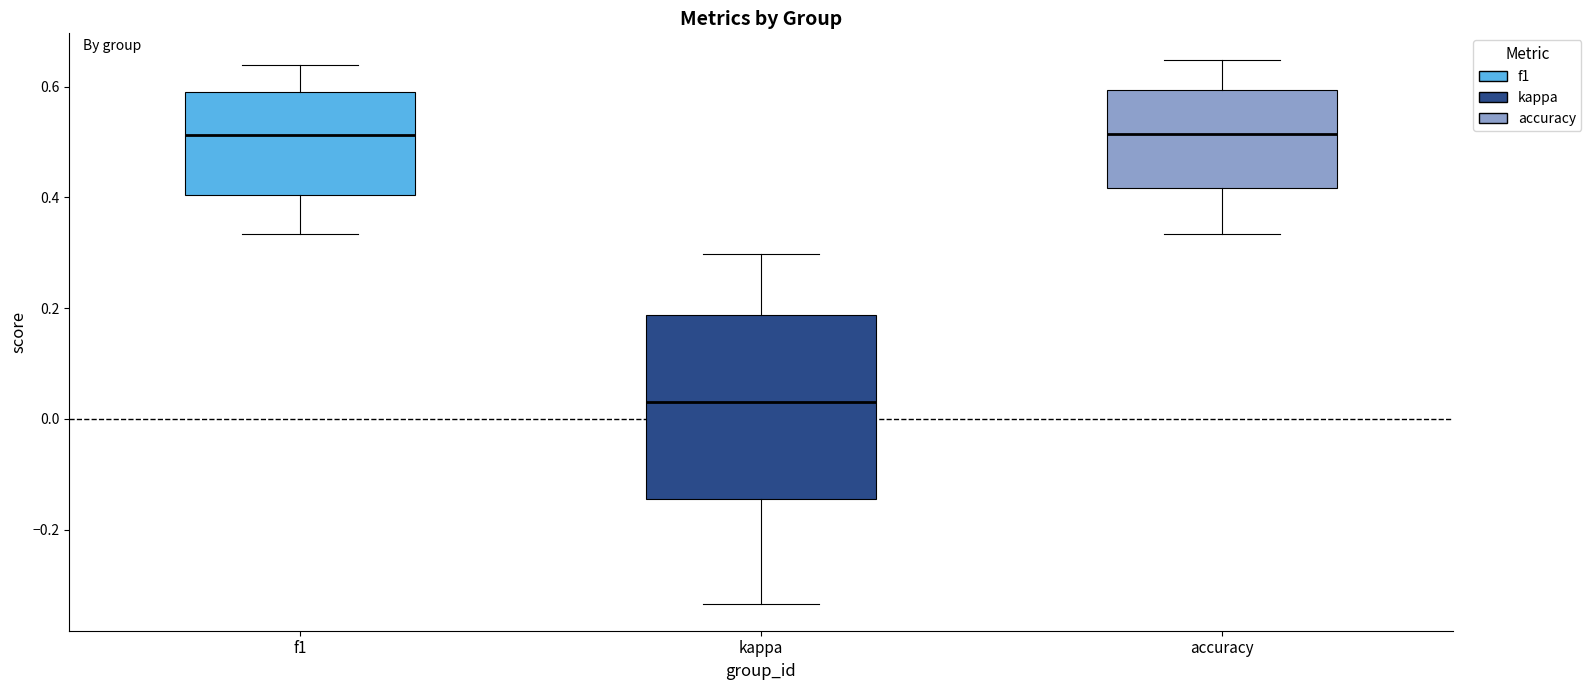

Which box's median line is the lowest?

kappa